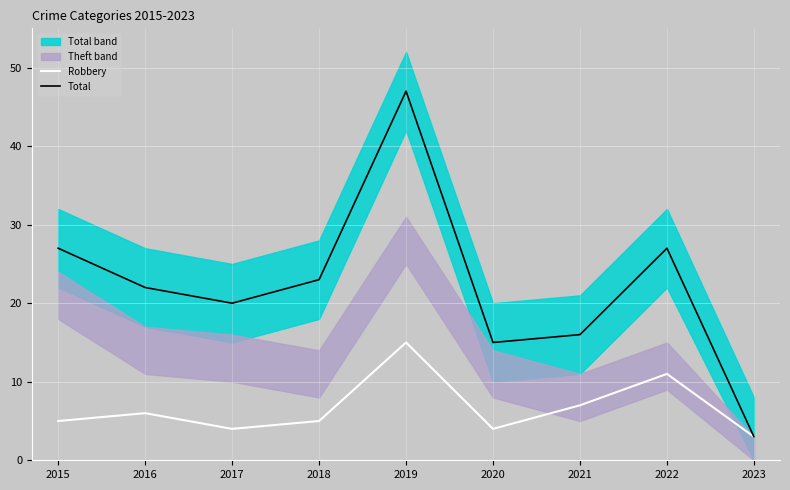

Between 2018 and 2019, which series saw the biggest shift?

Total